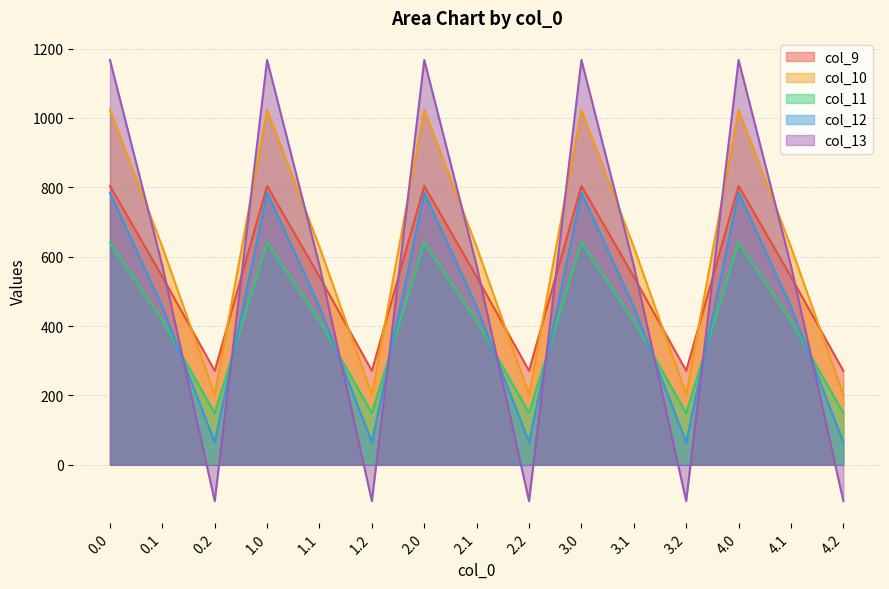

Is the value of col_9 at 1.2 greater than the value of col_10 at 3.0?

No